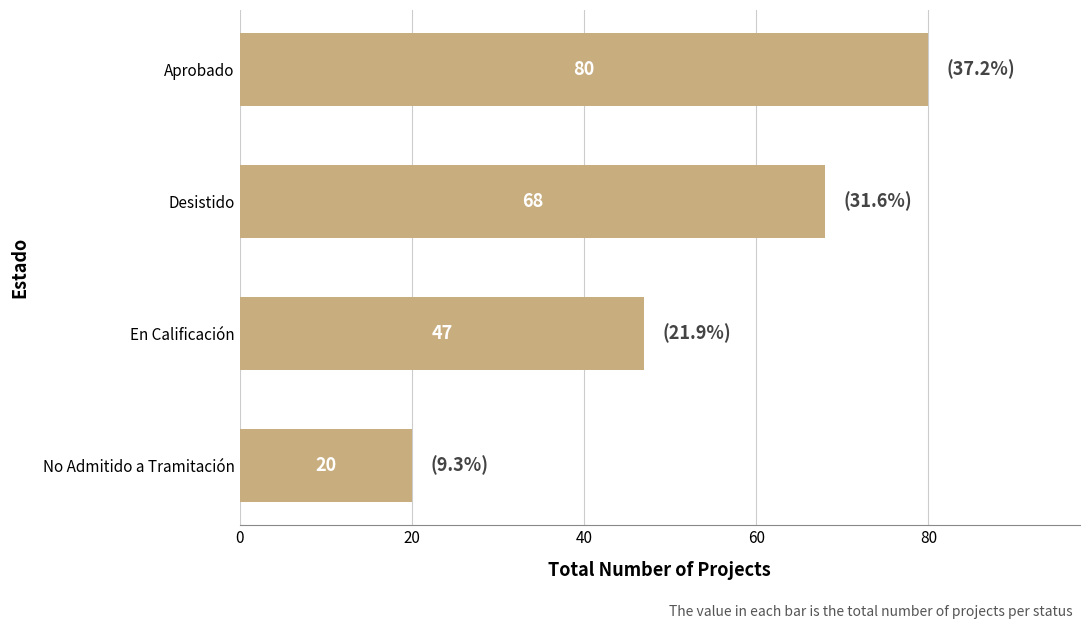

Which has a higher value, Desistido or En Calificación?

Desistido